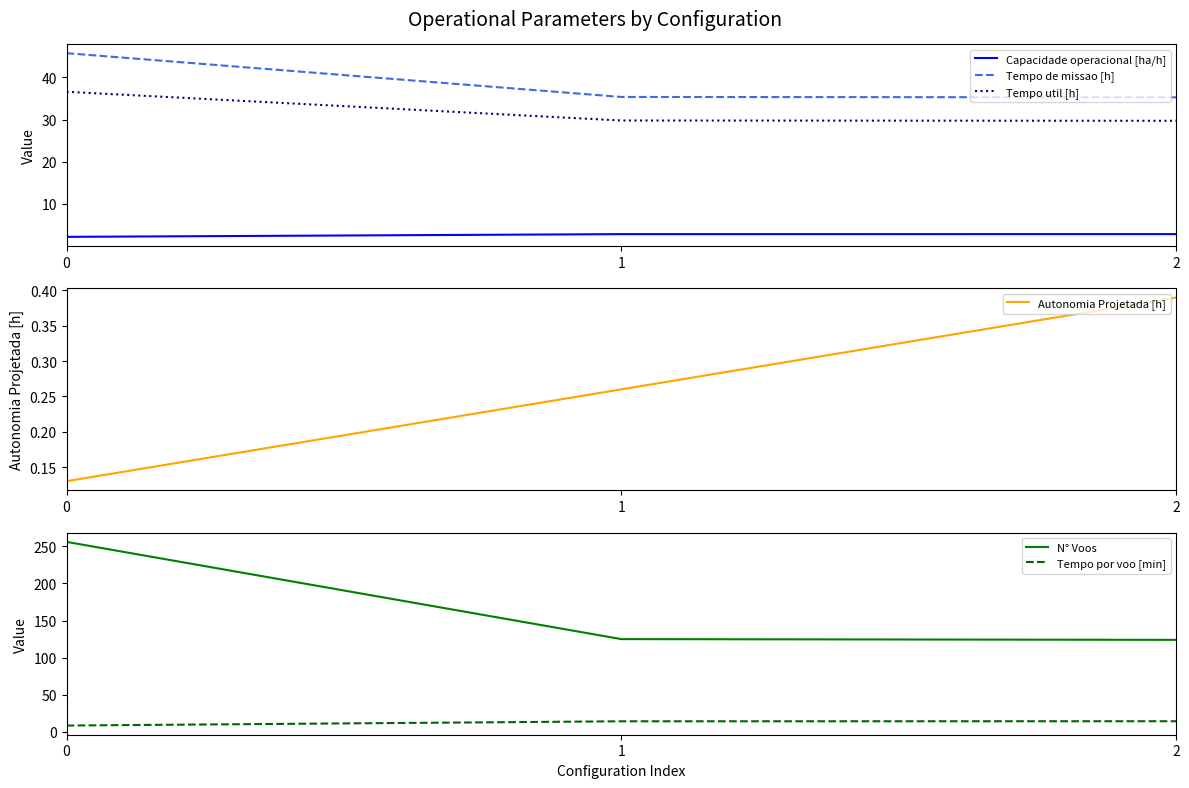

Reading left to right, what are all the values shown in this chart?

Capacidade operacional [ha/h]: 0=2.2	1=2.8	2=2.8
Tempo de missao [h]: 0=45.7	1=35.4	2=35.3
Tempo util [h]: 0=36.6	1=29.8	2=29.7
Autonomia Projetada [h]: 0=0.1	1=0.3	2=0.4
N° Voos: 0=256.0	1=125.0	2=124.0
Tempo por voo [min]: 0=8.6	1=14.3	2=14.4